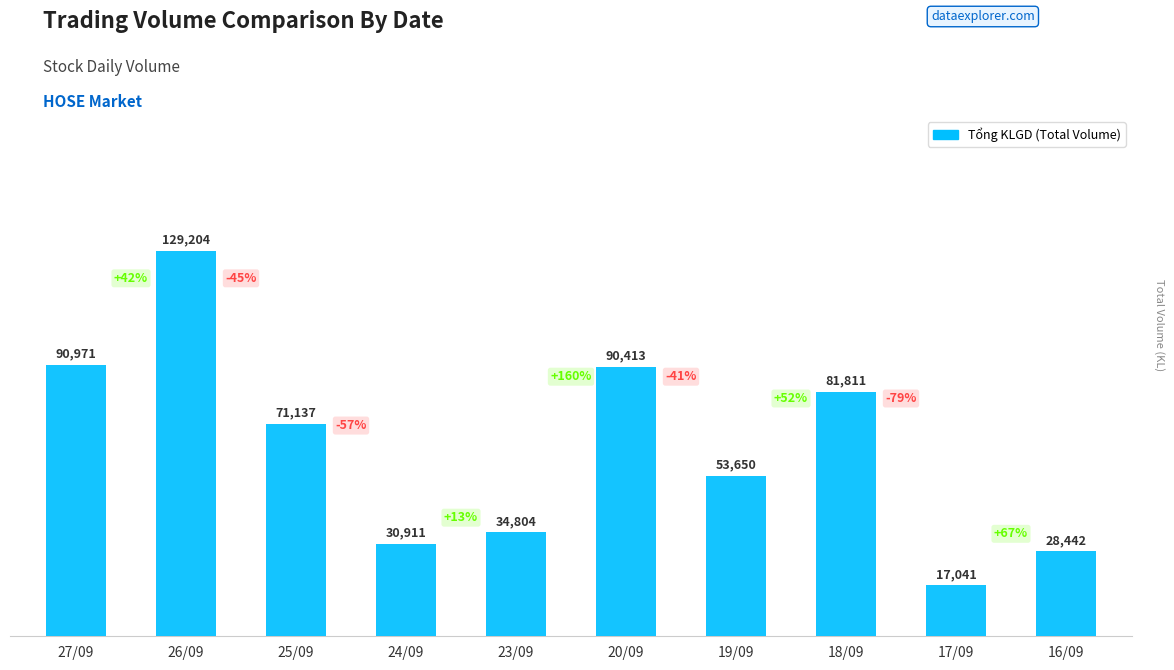

What is the sum of the values at 19/09 and 20/09?

144063